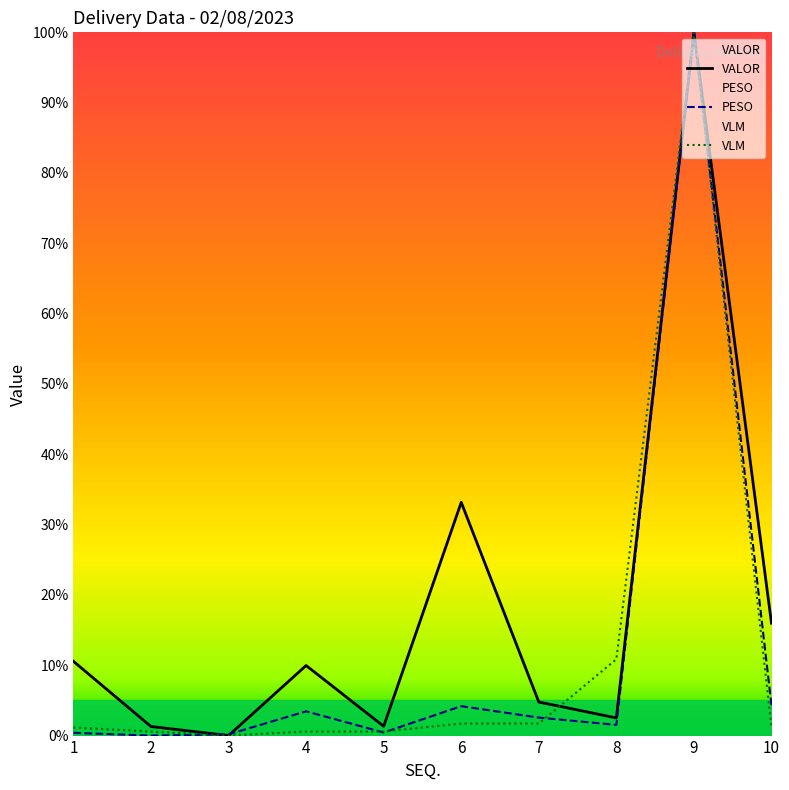

Reading right to left, list all the values displayed in this chart.

VALOR: 16.0	100.0	2.5	4.8	33.2	1.3	10.0	0.0	1.3	10.6
PESO: 4.3	100.0	1.5	2.6	4.2	0.4	3.4	0.2	0.0	0.4
VLM: 1.1	100.0	10.9	1.7	1.7	0.6	0.6	0.0	0.6	1.1